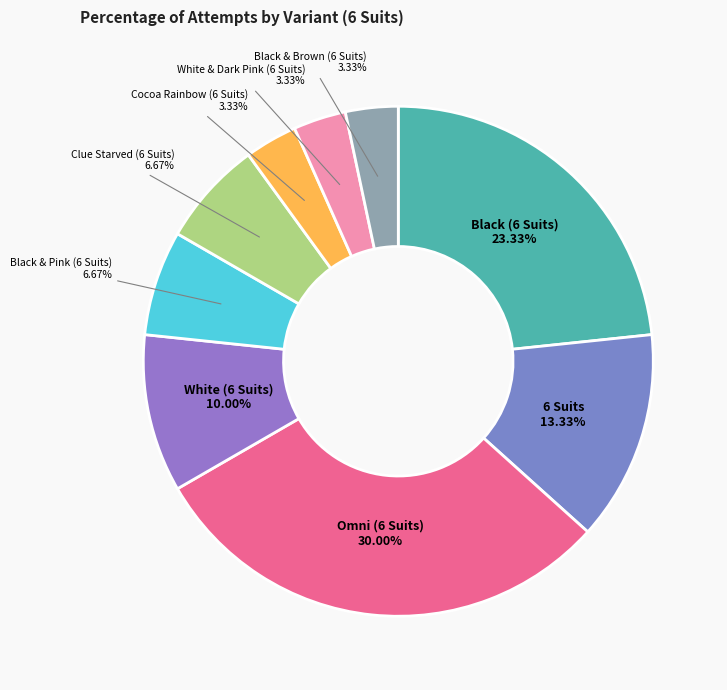

Does Cocoa Rainbow (6 Suits) represent more than half of the total?

No